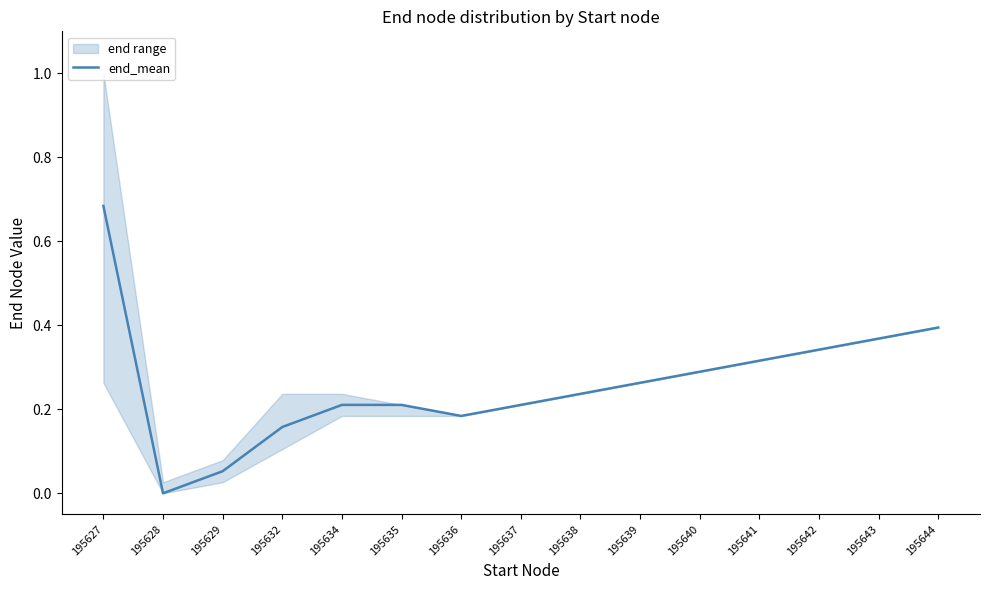

Which has a higher value, 195641 or 195637?

195641